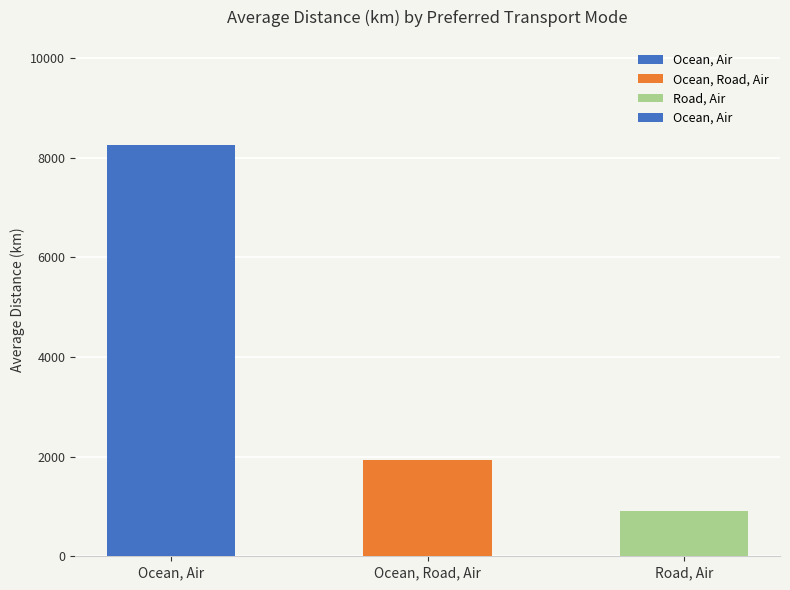

What is the change in value from Ocean, Air to Ocean, Road, Air?

-6320.1